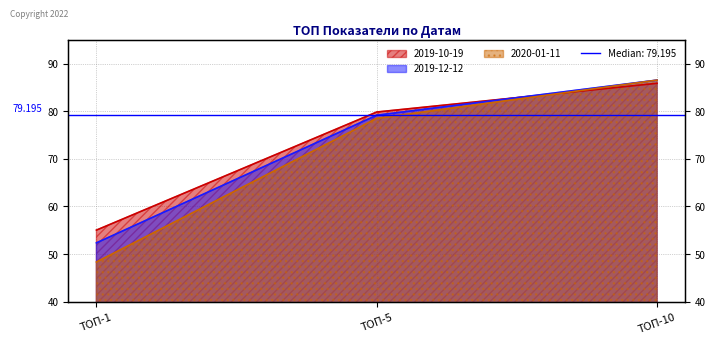

What is the value of the 2019-10-19 point at the 2nd from the left?

79.9